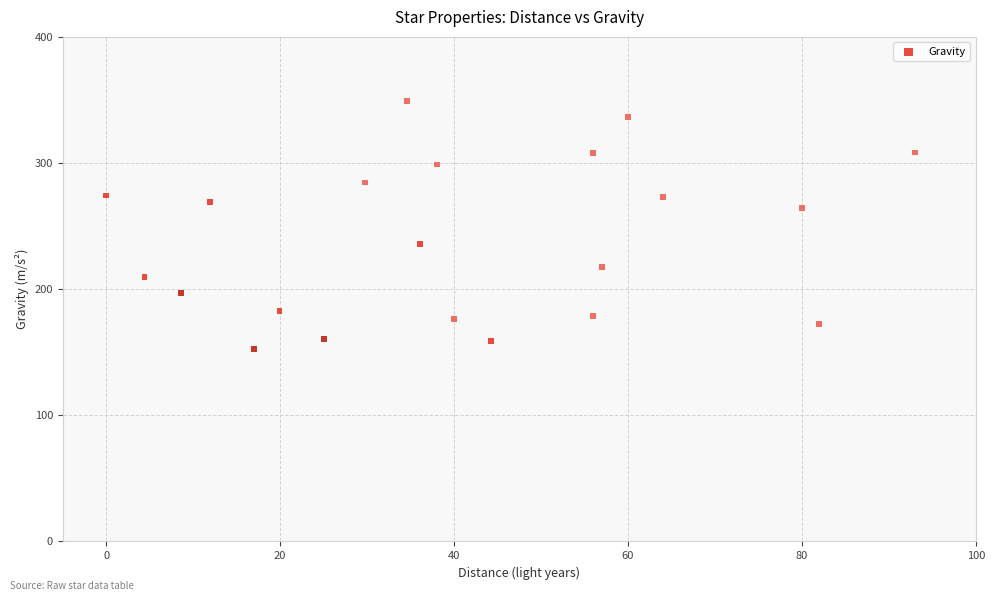

What is the range of X values (max minus min)?

93.0